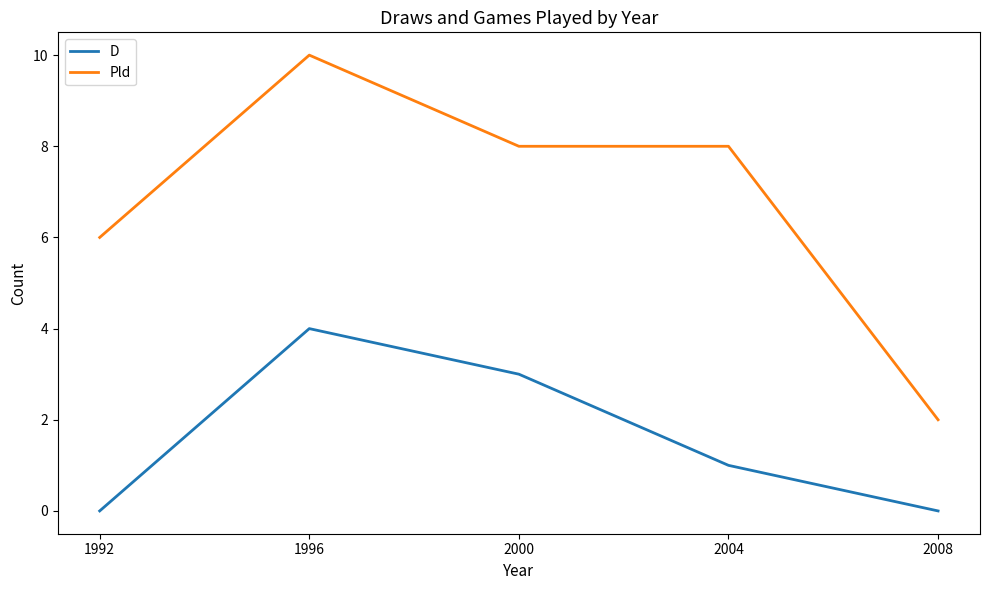

What is the maximum value shown in the chart?

10